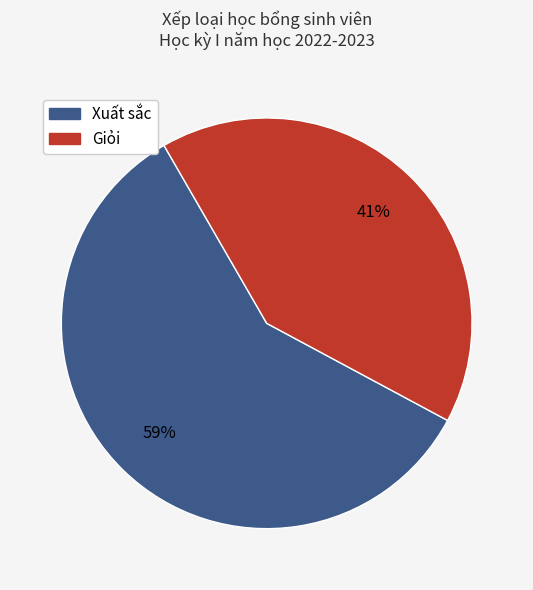

To the nearest percent, what is the combined percentage of Xuất sắc and Giỏi?

100%